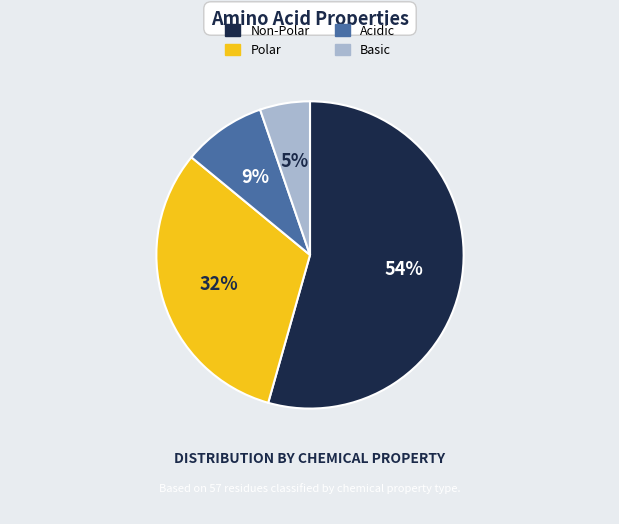

To the nearest percent, what is the average slice percentage?

25%